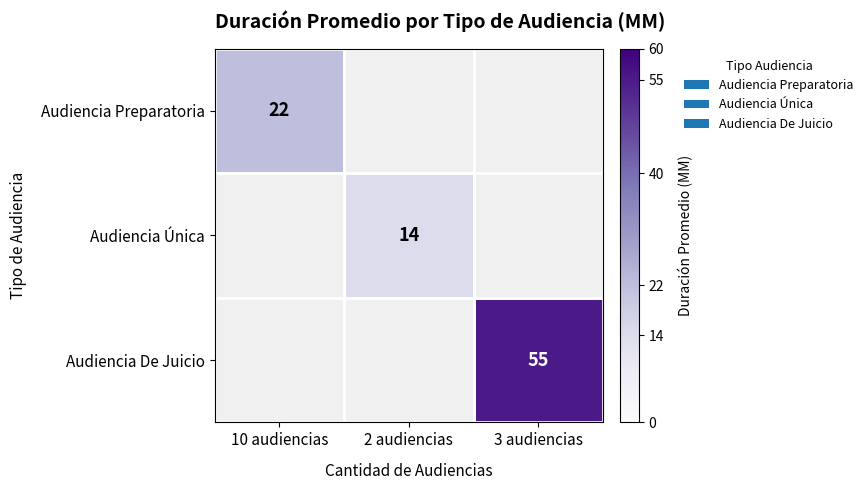

Is it true that Audiencia De Juicio equals 55 at 3 audiencias?

True